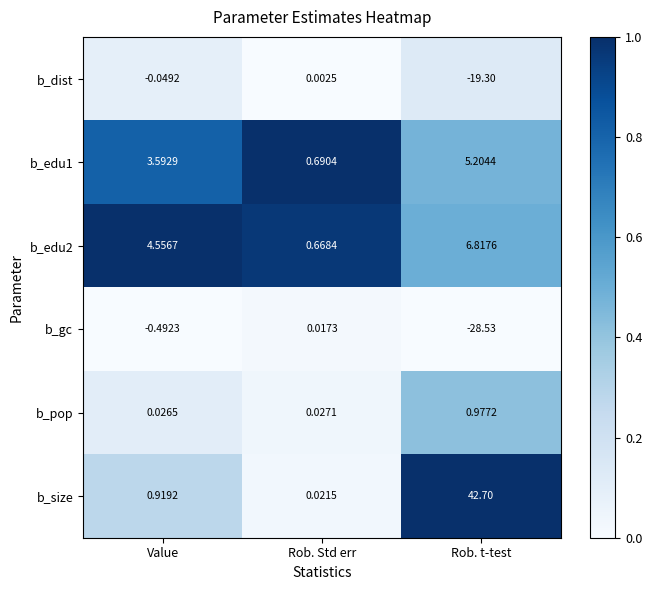

At how many categories does at least one series exceed 0?

3